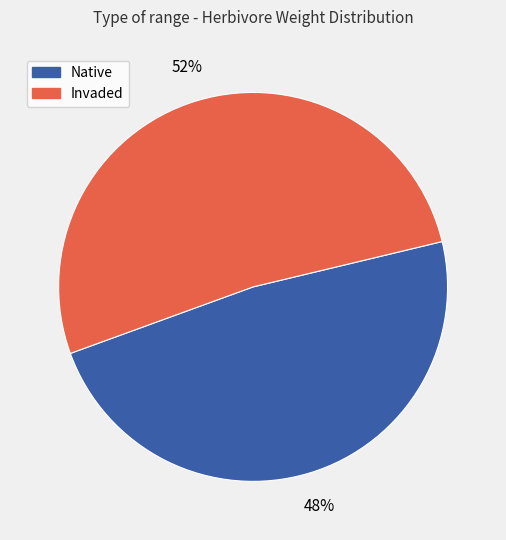

To the nearest percent, what percentage of the pie is Native?

48%